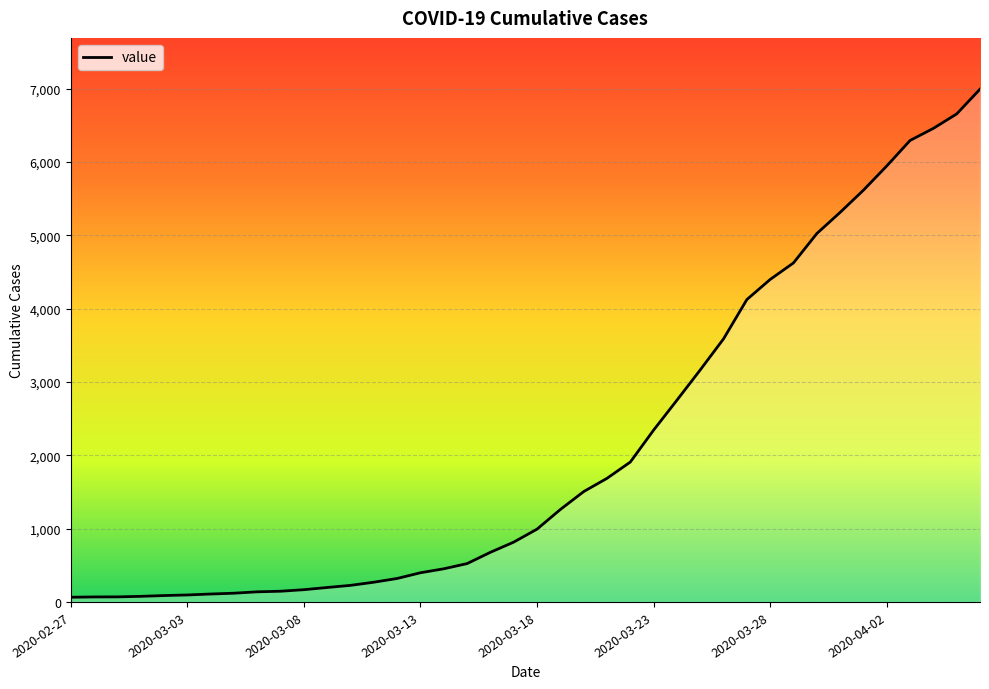

Reading left to right, what are all the values shown in this chart?

2020-02-27=64	2020-02-28=68	2020-02-29=69	2020-03-01=76	2020-03-02=87	2020-03-03=95	2020-03-04=108	2020-03-05=119	2020-03-06=138	2020-03-07=146	2020-03-08=167	2020-03-09=197	2020-03-10=226	2020-03-11=269	2020-03-12=320	2020-03-13=398	2020-03-14=452	2020-03-15=523	2020-03-16=677	2020-03-17=816	2020-03-18=993	2020-03-19=1261	2020-03-20=1505	2020-03-21=1686	2020-03-22=1908	2020-03-23=2344	2020-03-24=2752	2020-03-25=3165	2020-03-26=3589	2020-03-27=4125	2020-03-28=4399	2020-03-29=4625	2020-03-30=5025	2020-03-31=5314	2020-04-01=5617	2020-04-02=5947	2020-04-03=6295	2020-04-04=6460	2020-04-05=6657	2020-04-06=6995